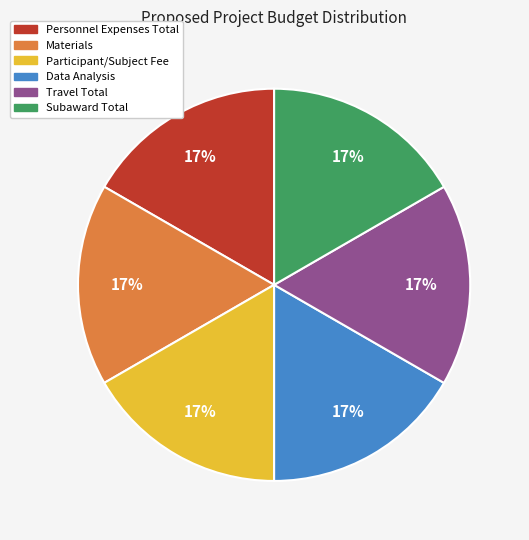

How many segments does this pie chart have?

6